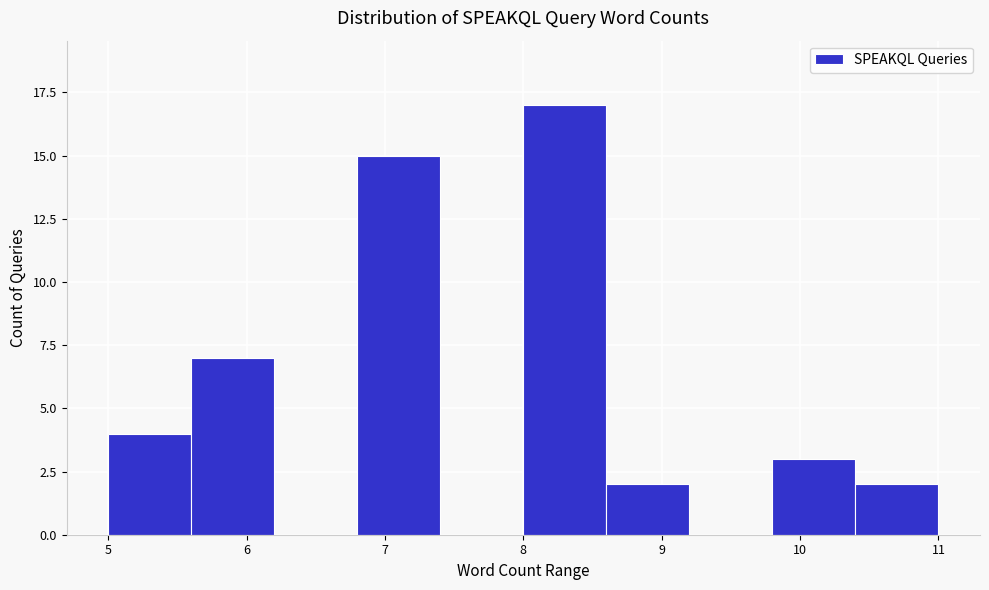

Reading left to right, list every bar in this chart as the range it spans on the x-axis followed by its height. The values are not printed on the chart, so give them approximately, as read against the axis.

5.0 to 5.6: 4
5.6 to 6.2: 7
6.2 to 6.8: 0
6.8 to 7.4: 15
7.4 to 8.0: 0
8.0 to 8.6: 17
8.6 to 9.2: 2
9.2 to 9.8: 0
9.8 to 10.4: 3
10.4 to 11.0: 2